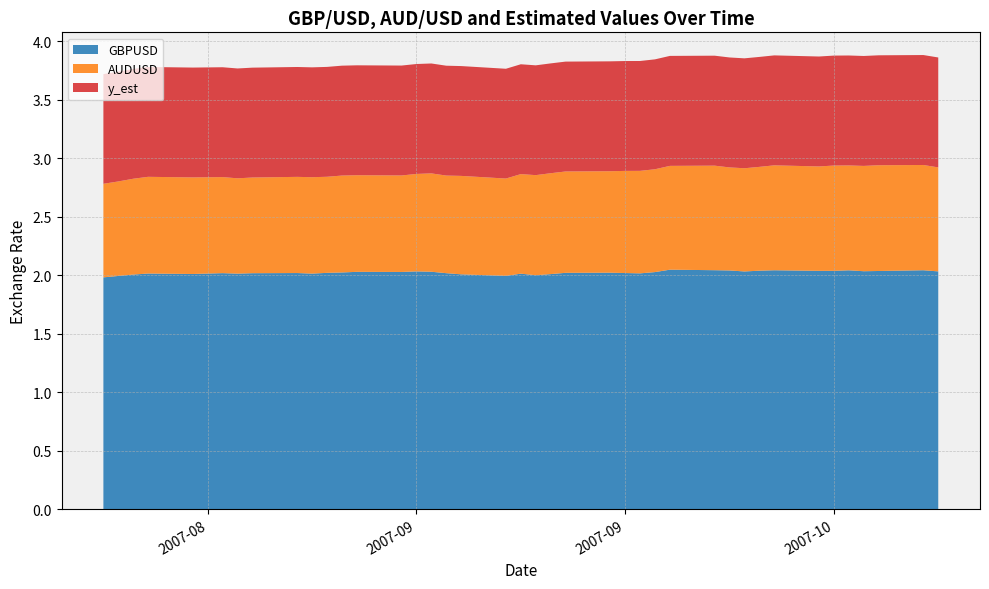

Reading right to left, extract all data points from this chart.

GBPUSD: 2007-10-16=2.0	2007-10-15=2.0	2007-10-12=2.0	2007-10-11=2.0	2007-10-10=2.0	2007-10-09=2.0	2007-10-08=2.0	2007-10-05=2.0	2007-10-04=2.0	2007-10-03=2.0	2007-10-02=2.0	2007-10-01=2.0	2007-09-28=2.0	2007-09-27=2.0	2007-09-26=2.0	2007-09-25=2.0	2007-09-24=2.0	2007-09-21=2.0	2007-09-20=2.0	2007-09-19=2.0	2007-09-18=2.0	2007-09-17=2.0	2007-09-14=2.0	2007-09-13=2.0	2007-09-12=2.0	2007-09-11=2.0	2007-09-10=2.0	2007-09-07=2.0	2007-09-06=2.0	2007-09-05=2.0	2007-09-04=2.0	2007-09-03=2.0	2007-08-31=2.0	2007-08-30=2.0	2007-08-29=2.0	2007-08-27=2.0	2007-08-24=2.0	2007-08-23=2.0	2007-08-22=2.0	2007-08-21=2.0
AUDUSD: 2007-10-16=0.9	2007-10-15=0.9	2007-10-12=0.9	2007-10-11=0.9	2007-10-10=0.9	2007-10-09=0.9	2007-10-08=0.9	2007-10-05=0.9	2007-10-04=0.9	2007-10-03=0.9	2007-10-02=0.9	2007-10-01=0.9	2007-09-28=0.9	2007-09-27=0.9	2007-09-26=0.9	2007-09-25=0.9	2007-09-24=0.9	2007-09-21=0.9	2007-09-20=0.9	2007-09-19=0.9	2007-09-18=0.9	2007-09-17=0.8	2007-09-14=0.8	2007-09-13=0.8	2007-09-12=0.8	2007-09-11=0.8	2007-09-10=0.8	2007-09-07=0.8	2007-09-06=0.8	2007-09-05=0.8	2007-09-04=0.8	2007-09-03=0.8	2007-08-31=0.8	2007-08-30=0.8	2007-08-29=0.8	2007-08-27=0.8	2007-08-24=0.8	2007-08-23=0.8	2007-08-22=0.8	2007-08-21=0.8
y_est: 2007-10-16=0.9	2007-10-15=0.9	2007-10-12=0.9	2007-10-11=0.9	2007-10-10=0.9	2007-10-09=0.9	2007-10-08=0.9	2007-10-05=0.9	2007-10-04=0.9	2007-10-03=0.9	2007-10-02=0.9	2007-10-01=0.9	2007-09-28=0.9	2007-09-27=0.9	2007-09-26=0.9	2007-09-25=0.9	2007-09-24=0.9	2007-09-21=0.9	2007-09-20=0.9	2007-09-19=0.9	2007-09-18=0.9	2007-09-17=0.9	2007-09-14=0.9	2007-09-13=0.9	2007-09-12=0.9	2007-09-11=0.9	2007-09-10=0.9	2007-09-07=0.9	2007-09-06=0.9	2007-09-05=0.9	2007-09-04=0.9	2007-09-03=0.9	2007-08-31=0.9	2007-08-30=0.9	2007-08-29=0.9	2007-08-27=0.9	2007-08-24=0.9	2007-08-23=0.9	2007-08-22=0.9	2007-08-21=0.9